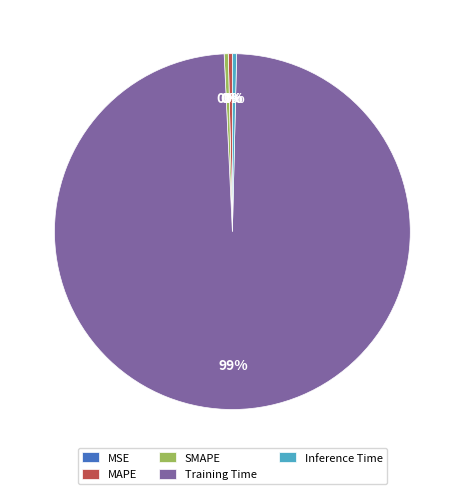

Which slice is the largest?

Training Time